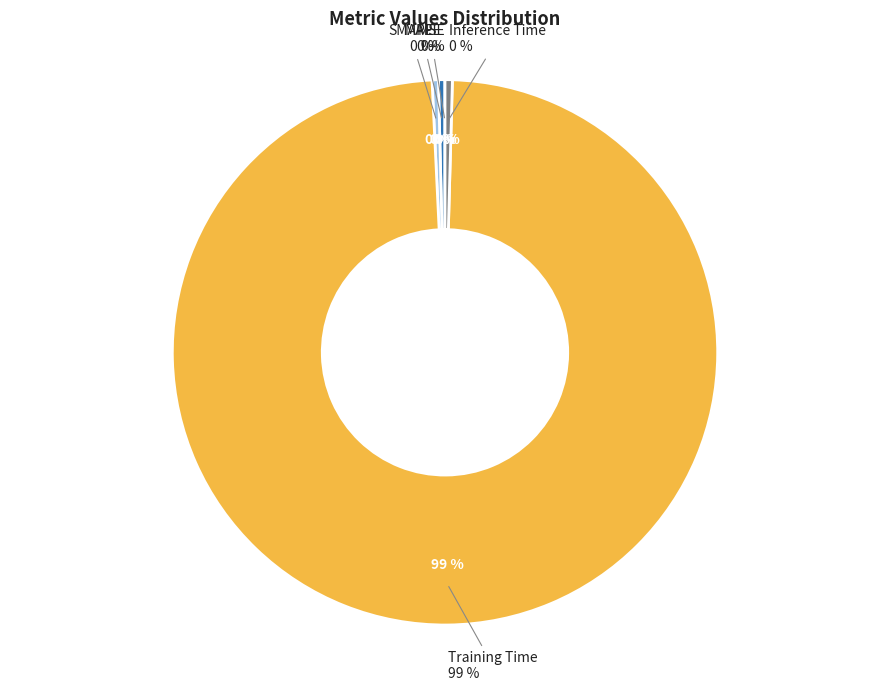

To the nearest percent, what is the average slice percentage?

20%